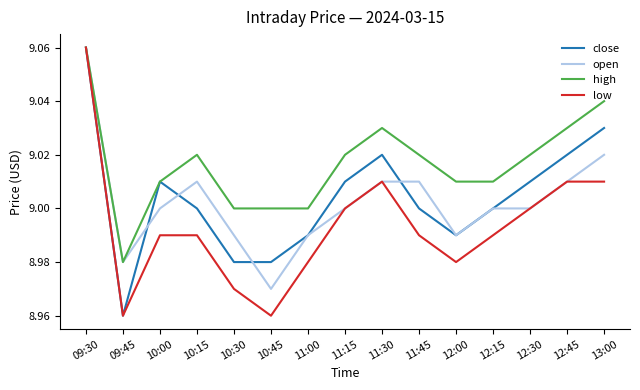

Which series has the largest total across all categories?

high